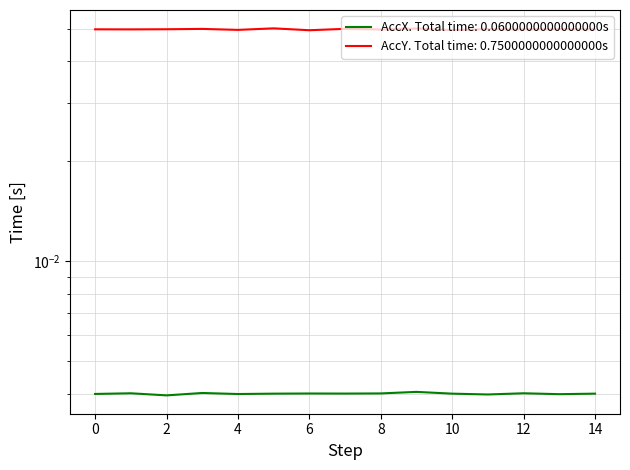

What is the maximum value shown in the chart?

0.1